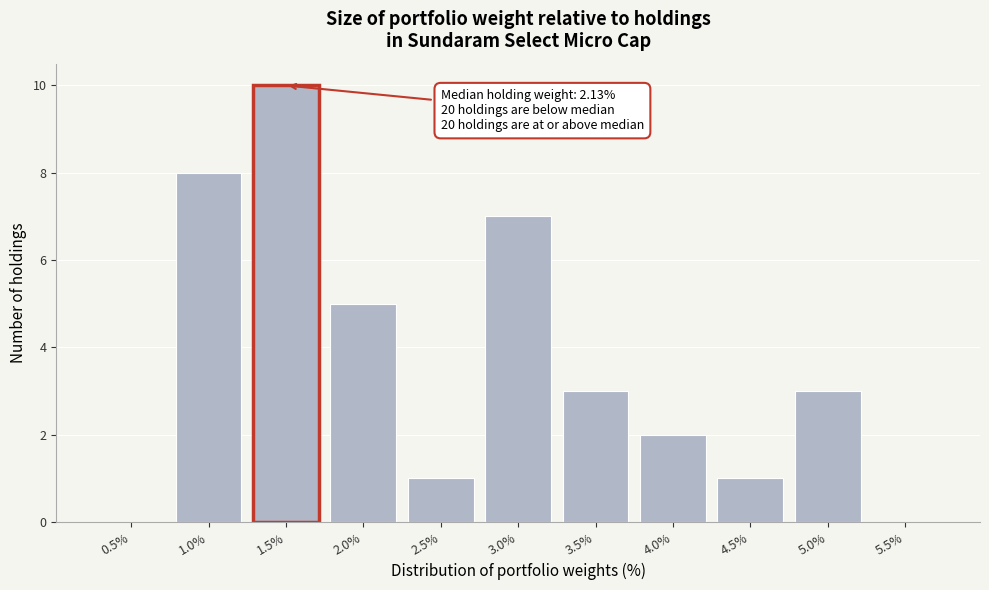

Reading left to right, list all the values displayed in this chart.

0.5%=0	1.0%=8	1.5%=10	2.0%=5	2.5%=1	3.0%=7	3.5%=3	4.0%=2	4.5%=1	5.0%=3	5.5%=0